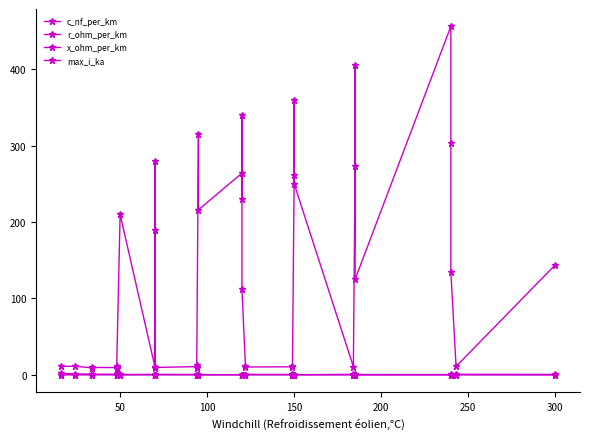

At which label does r_ohm_per_km reach its minimum?

300